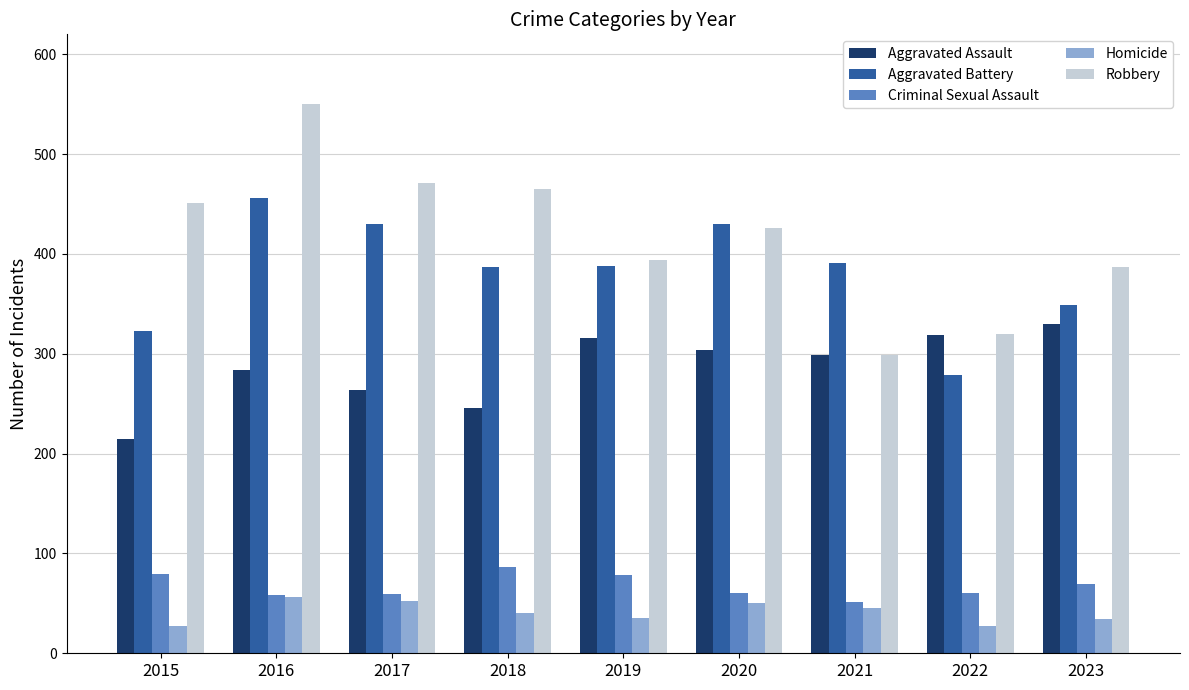

What is the difference between the highest and lowest values at 2016?

494